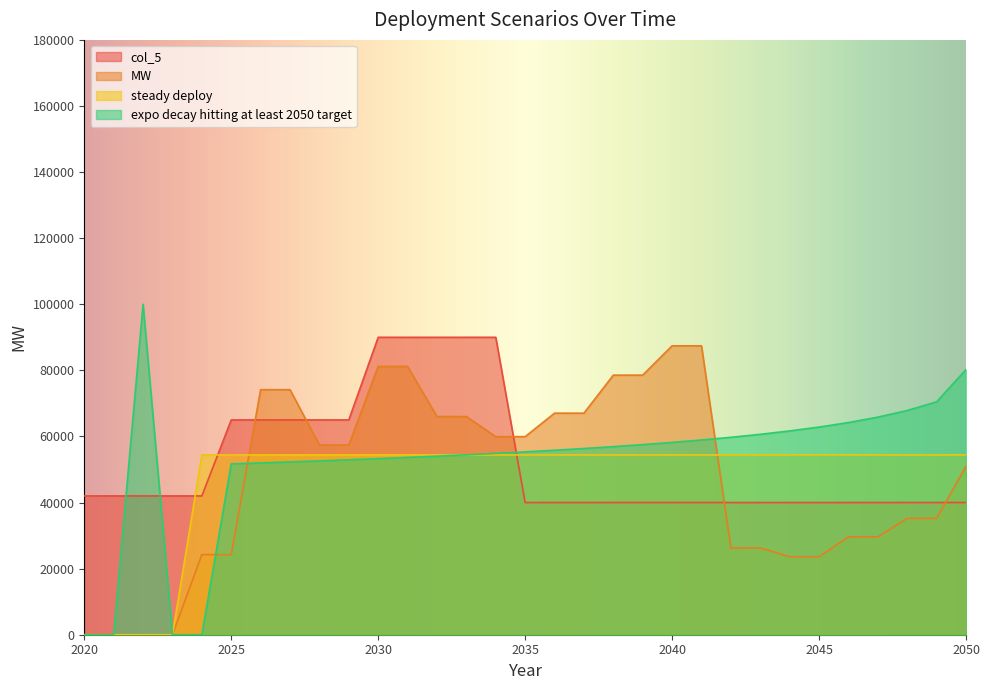

Is it true that expo decay hitting at least 2050 target equals 52607.7 at 2028?

True